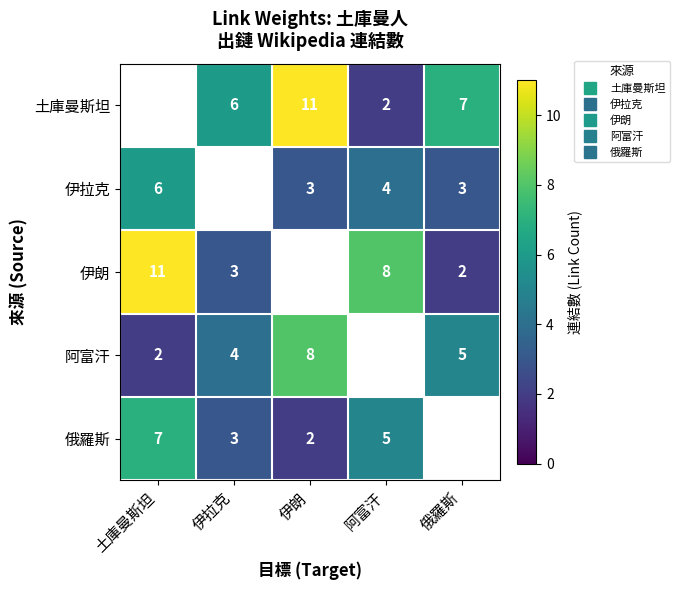

How many distinct data groups are displayed?

5